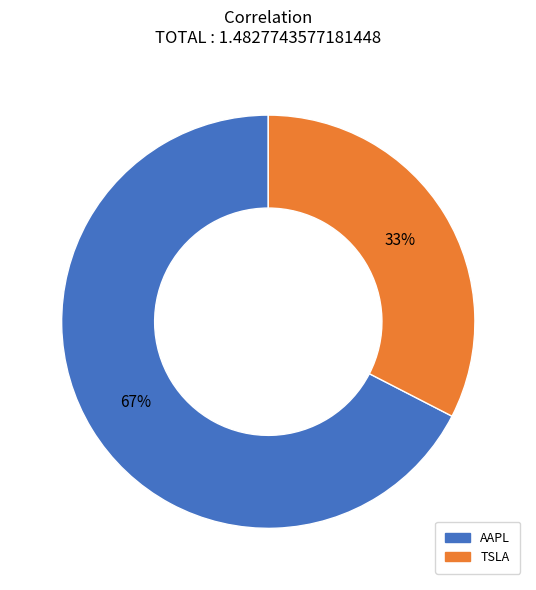

Combined, do AAPL and TSLA account for over 50%?

Yes